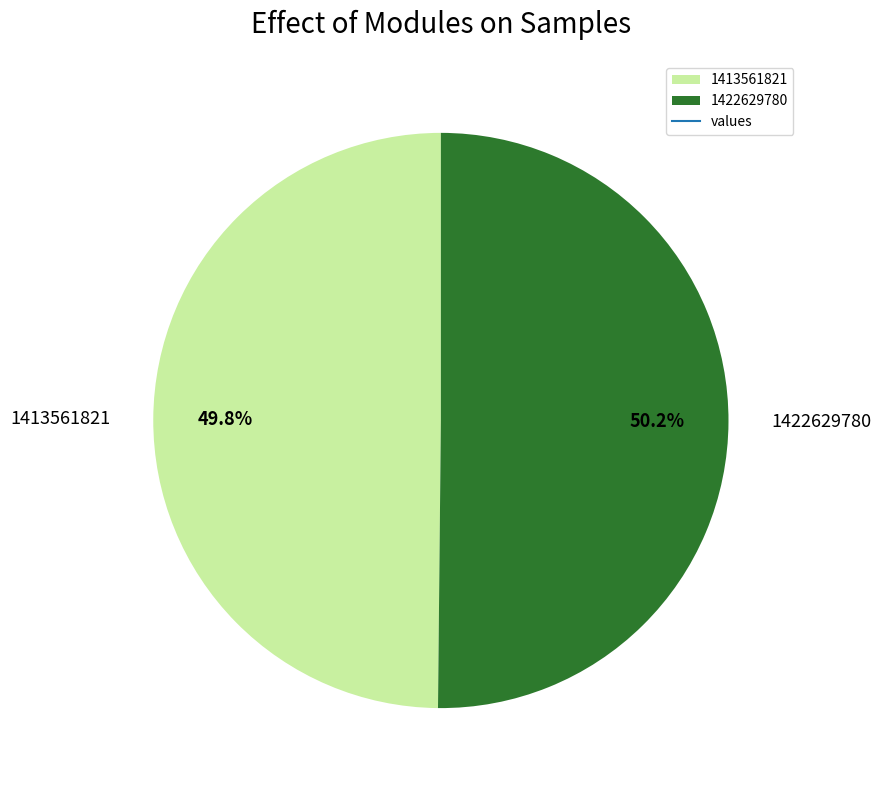

Is it true that 1413561821 is 50% of the pie?

True